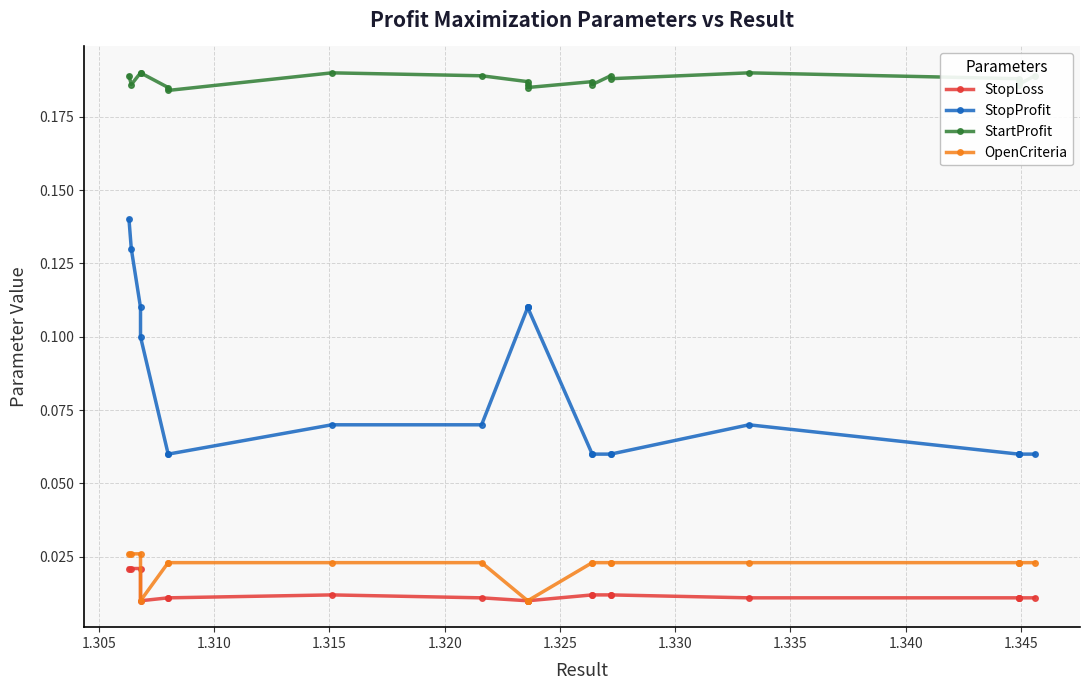

Rank the series by their maximum value, from highest to lowest.

StartProfit, StopProfit, OpenCriteria, StopLoss